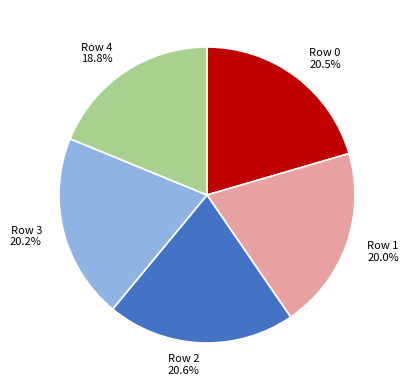

What is the ratio of the value at Row 2 20.6% to the value at Row 1 20.0%?

1.0